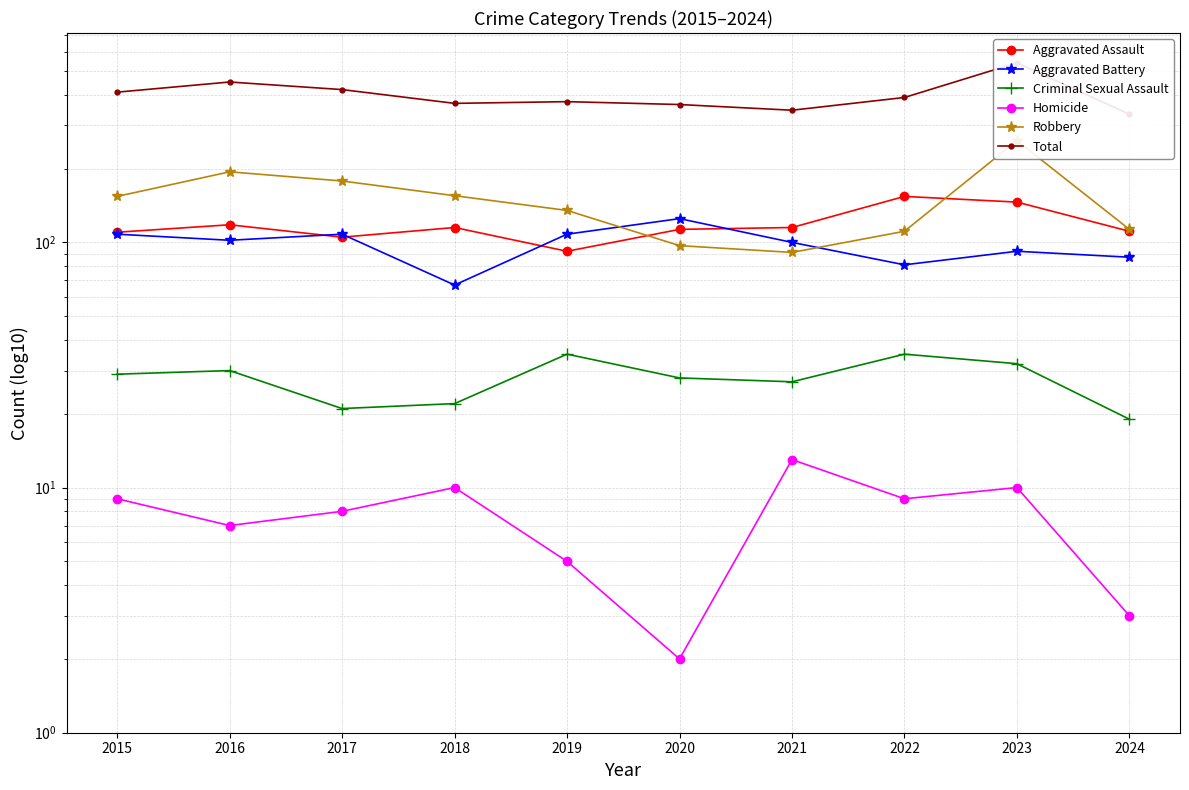

Between 2023 and 2019, which is larger?

2023